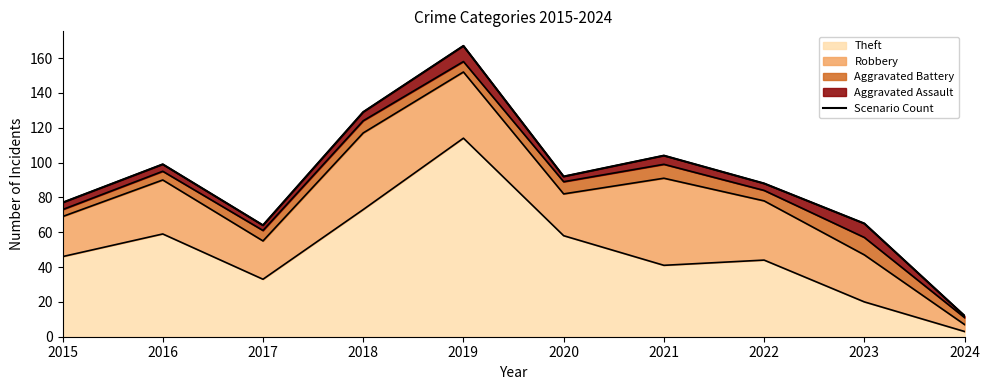

Which category has the highest value across all series?

2019